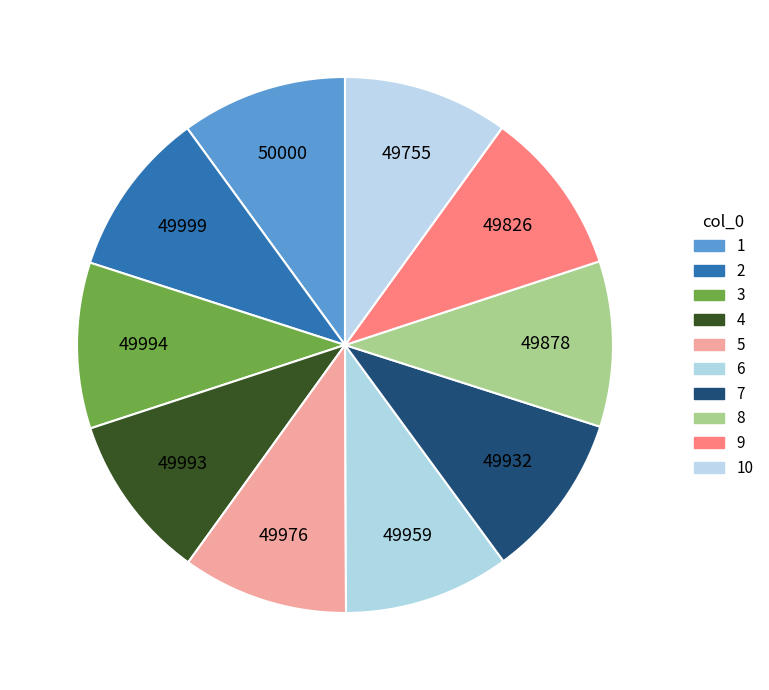

How many segments does this pie chart have?

10